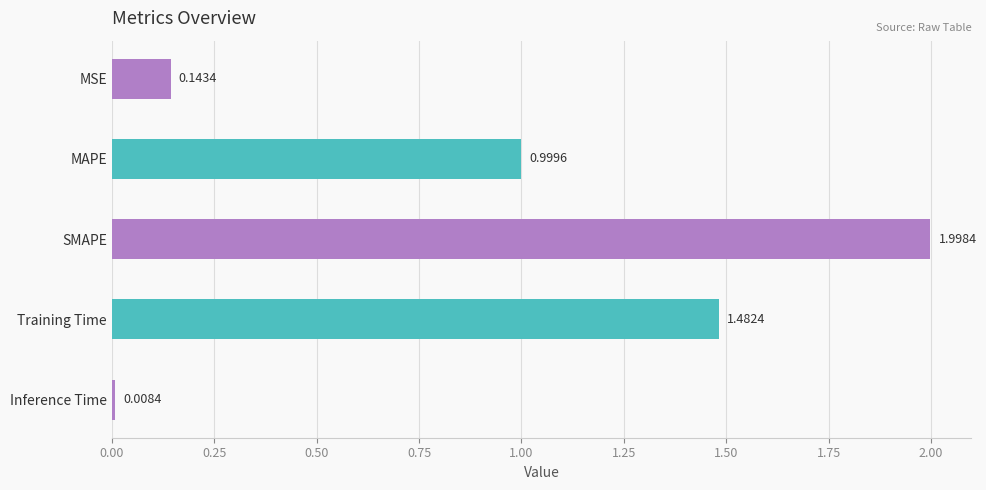

What is the average value?

0.9